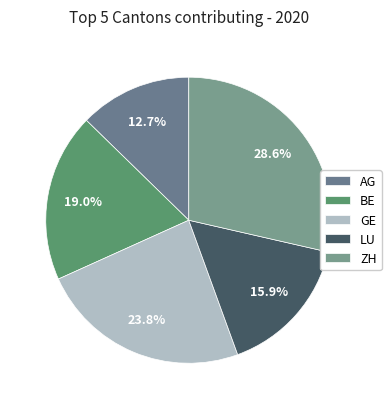

Which category has the biggest portion of the pie?

ZH